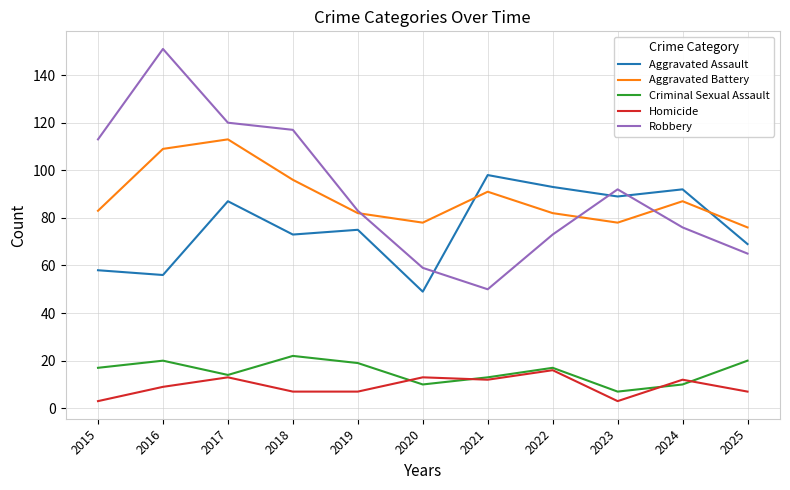

How many values in the Homicide series are below 9?

5